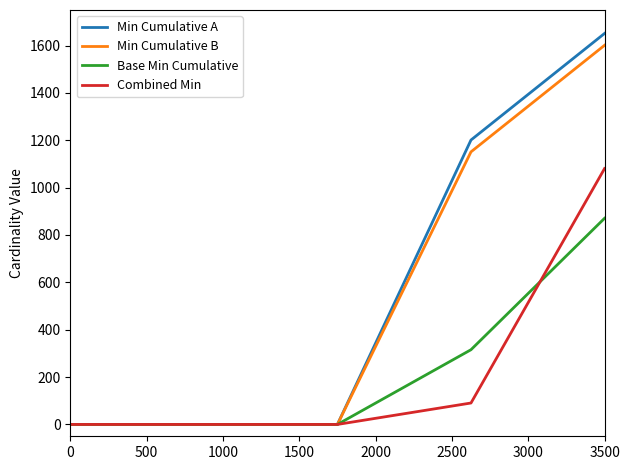

What is the greatest value displayed?

1651.0